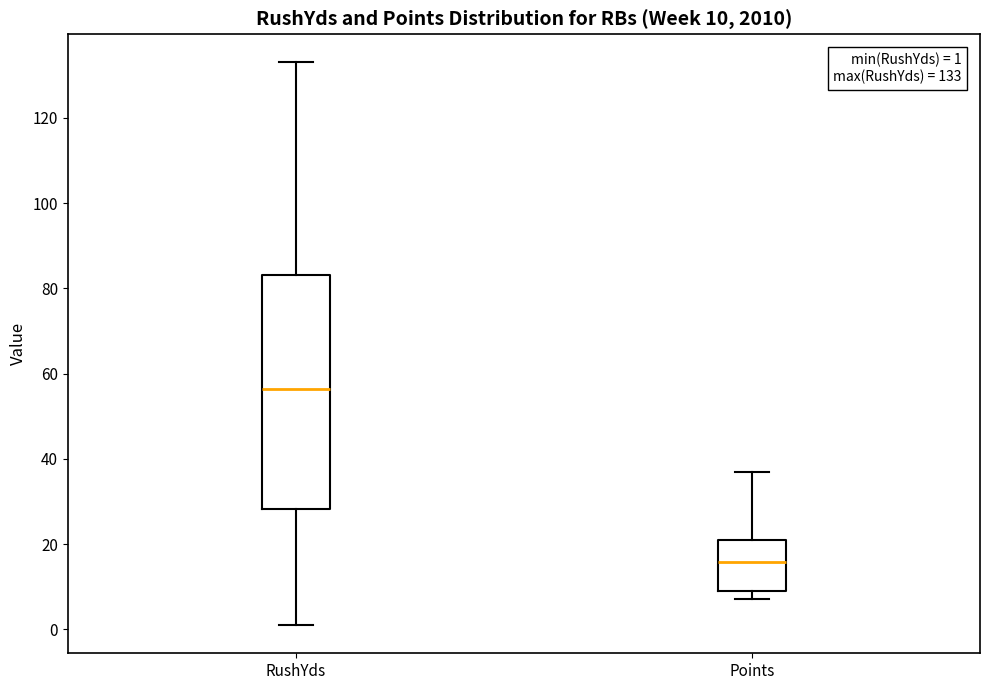

Which box's median line is the lowest?

Points